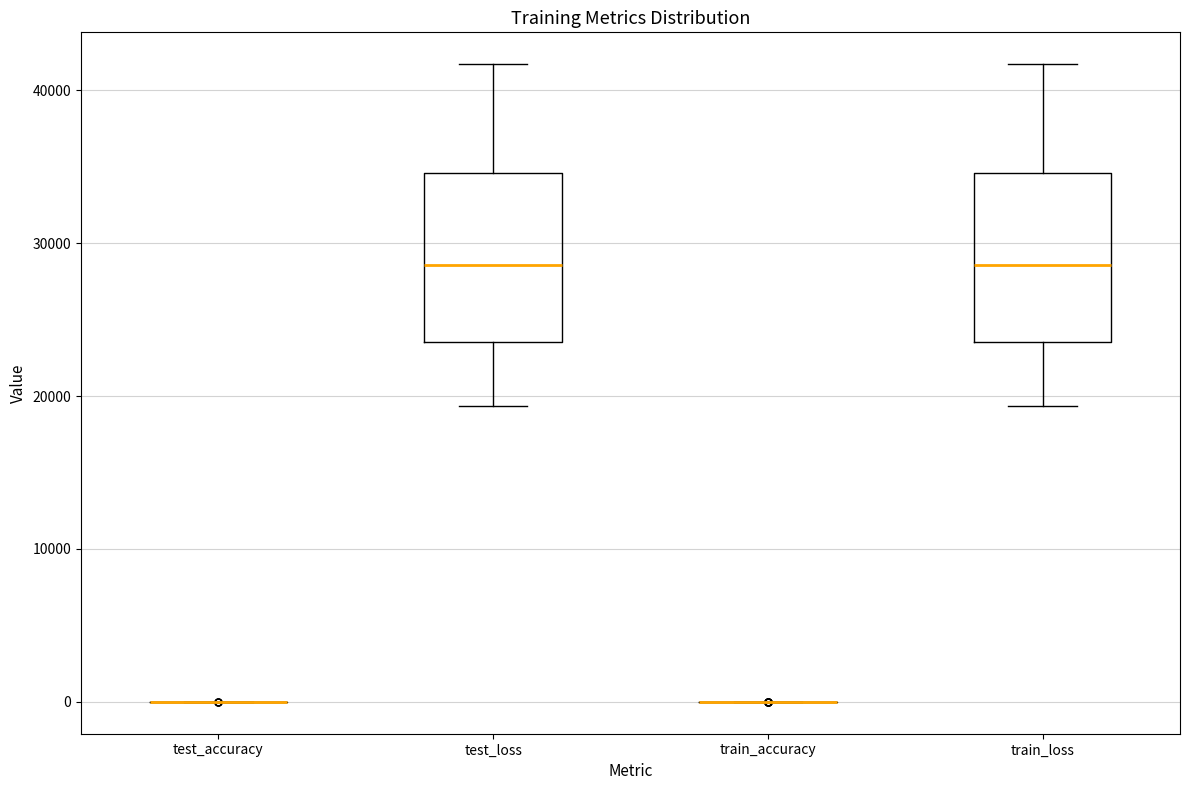

Reading left to right, transcribe this box plot: for each box, give where its median line is, the range the box spans, and where its two whiskers end, as read against the y-axis. The values are not printed on the chart, so give them approximately, as read against the axis.

test_accuracy: box collapsed to a line at 0, whiskers 0 to 0
test_loss: median 29000, box 24000 to 35000, whiskers 19000 to 42000
train_accuracy: box collapsed to a line at 0, whiskers 0 to 0
train_loss: median 29000, box 24000 to 35000, whiskers 19000 to 42000